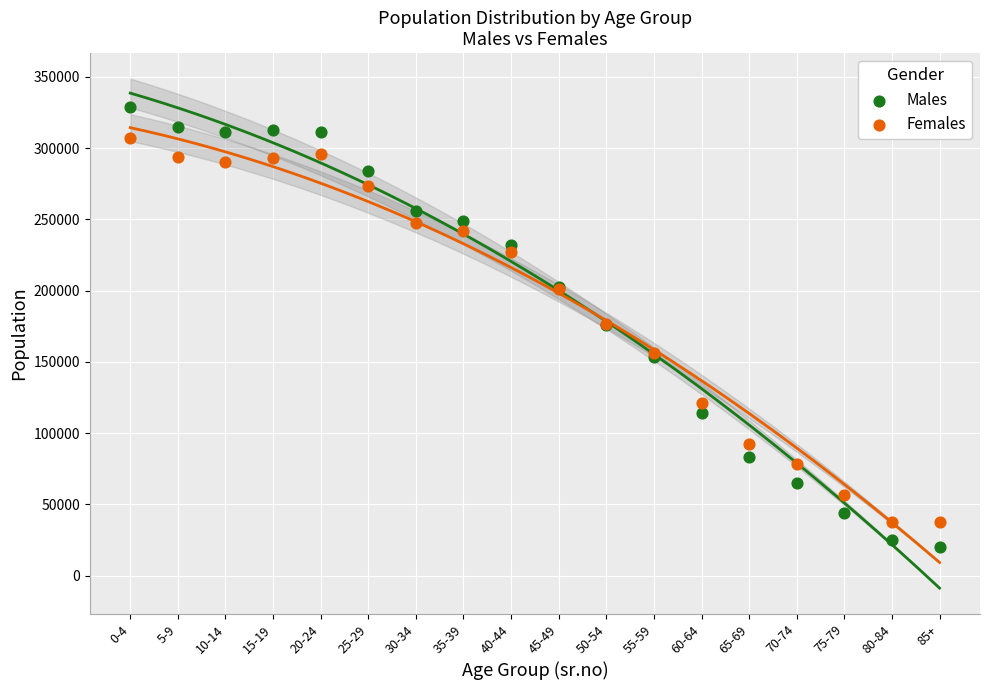

What are all the series names shown in the legend?

Males, Females